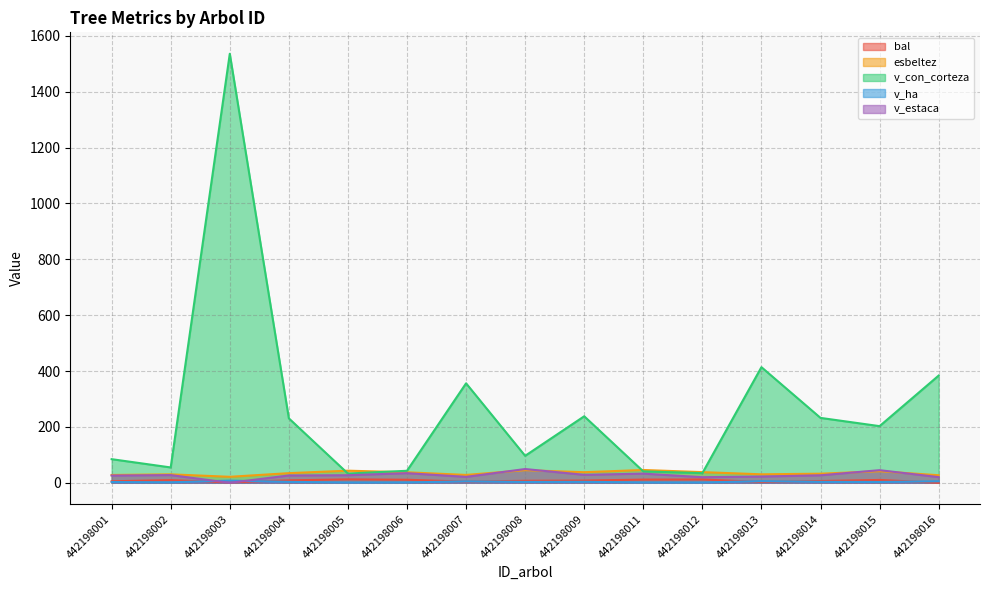

How many values in the v_ha series exceed 3?

8